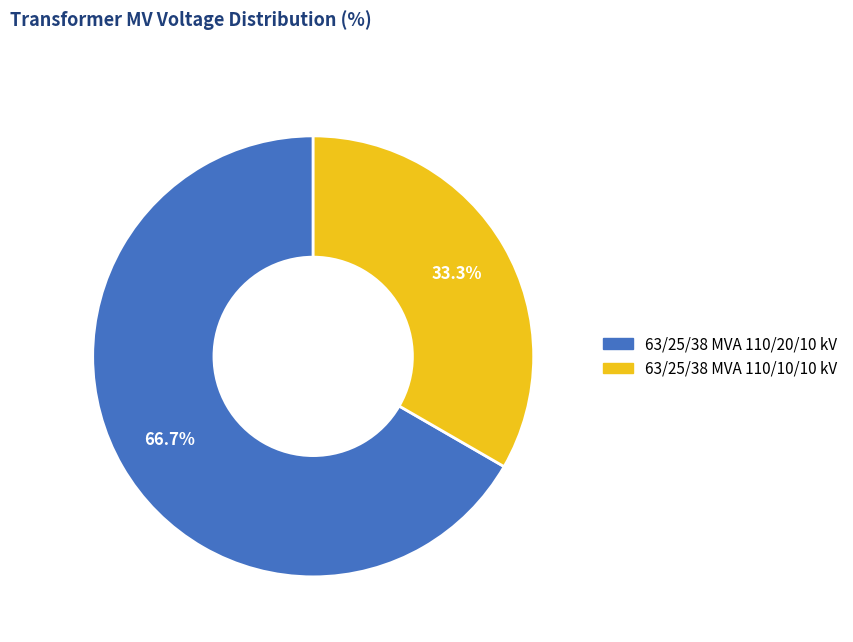

How many segments does this pie chart have?

2